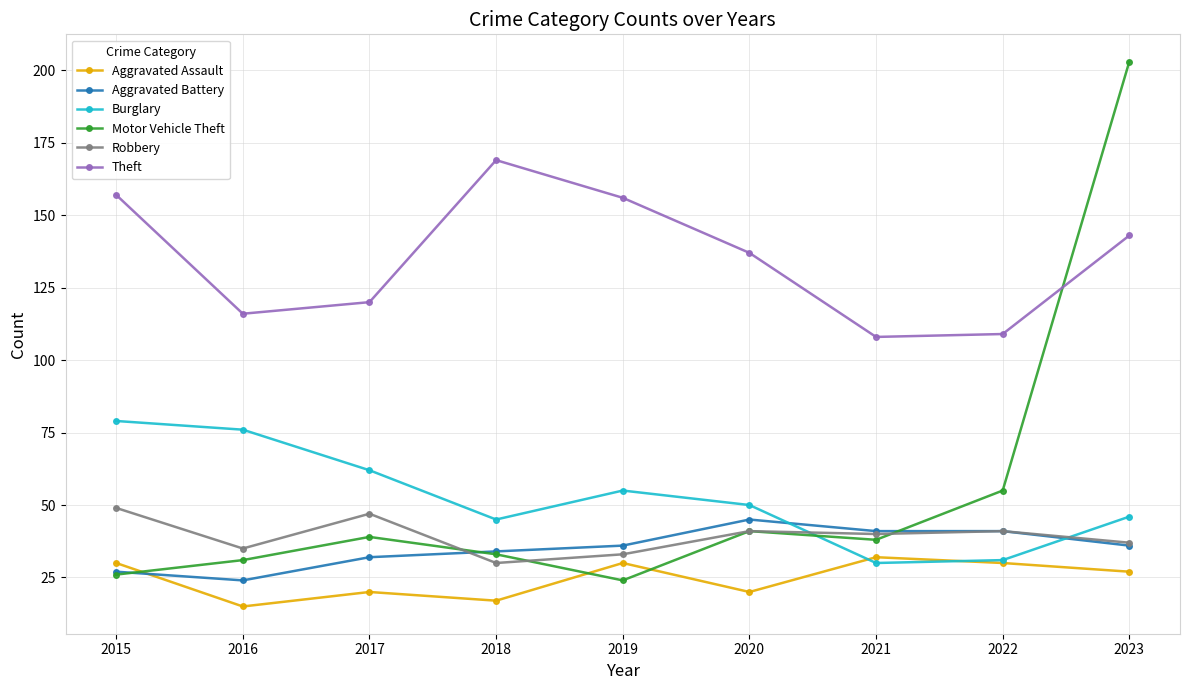

Does the chart display data point markers on the line(s)?

Yes